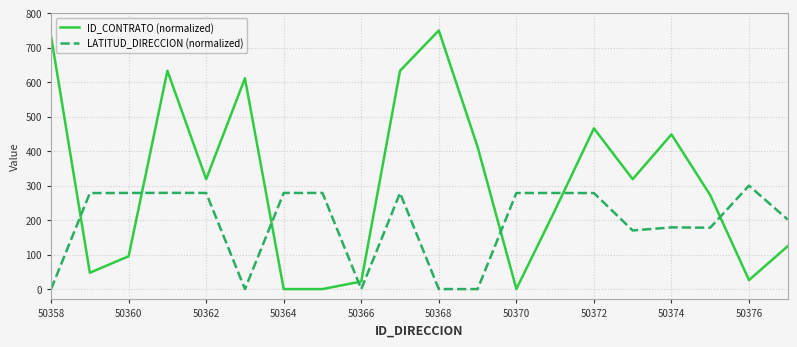

How many times do ID_CONTRATO (normalized) and LATITUD_DIRECCION (normalized) cross each other?

7